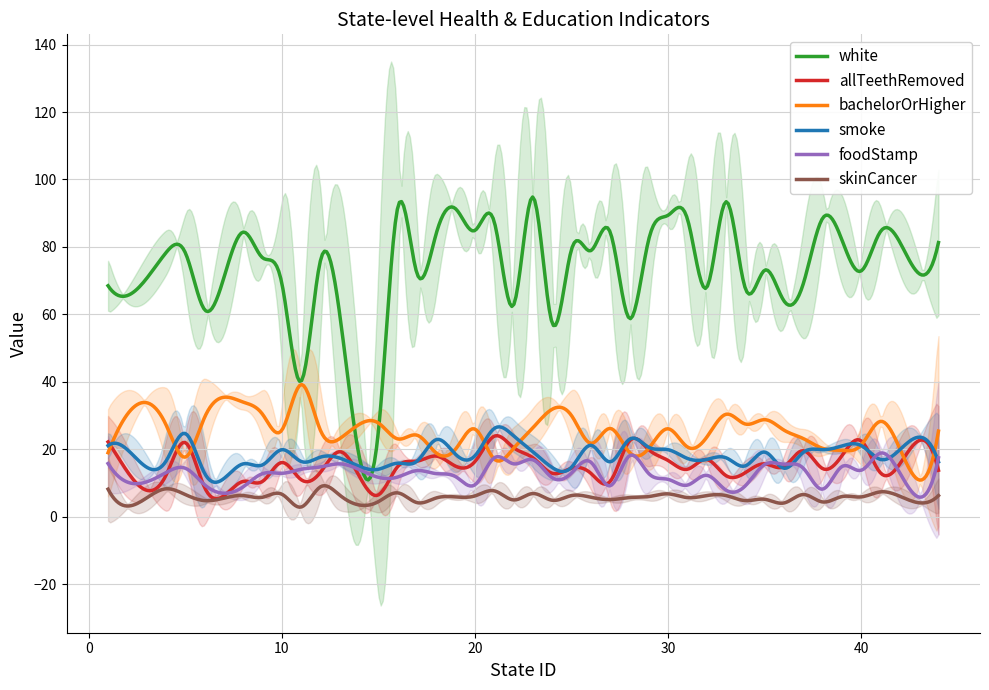

What is the highest value of the white series?

94.8